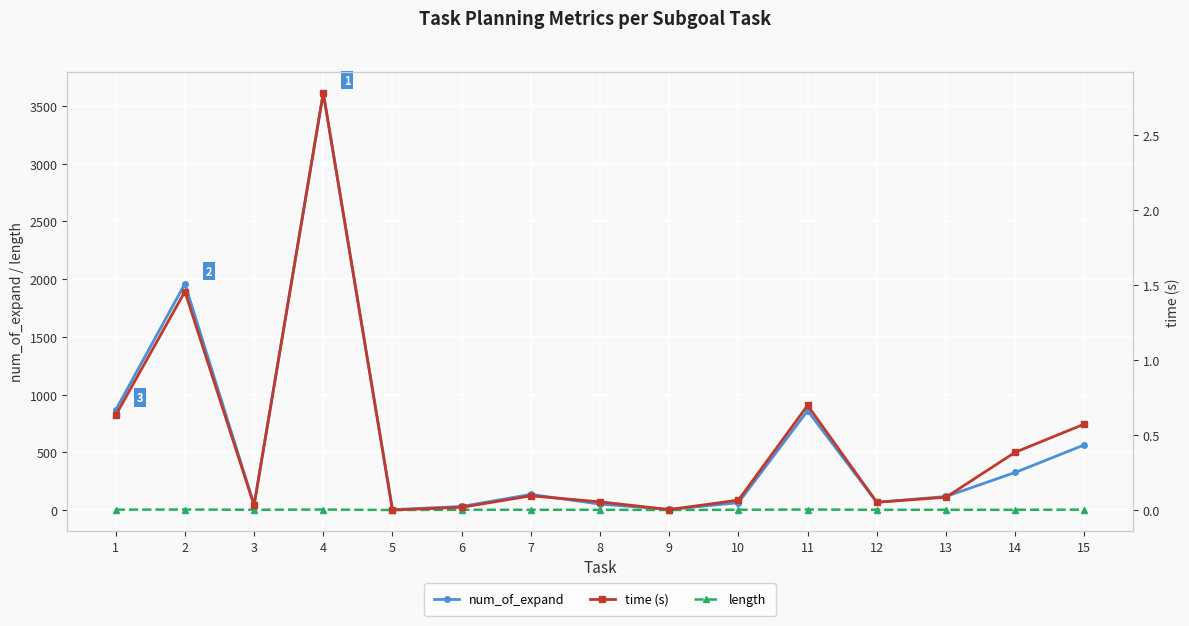

Rank the categories by time (s) value from lowest to highest.

5, 9, 6, 3, 12, 8, 10, 13, 7, 14, 15, 1, 11, 2, 4